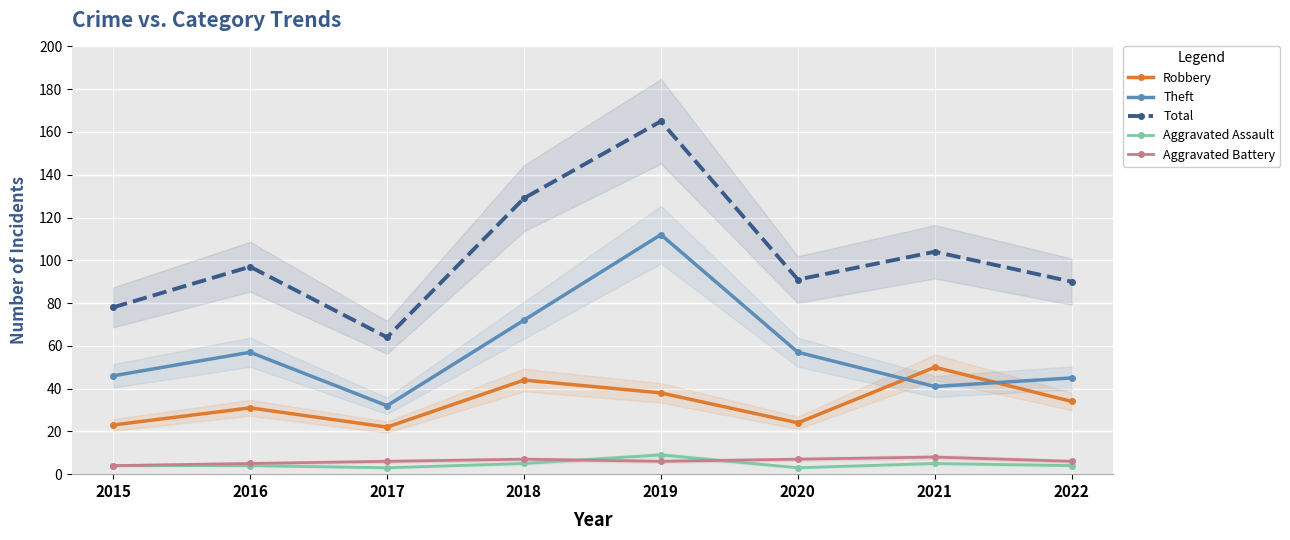

What is the spread (max minus min) of values at 2017?

61